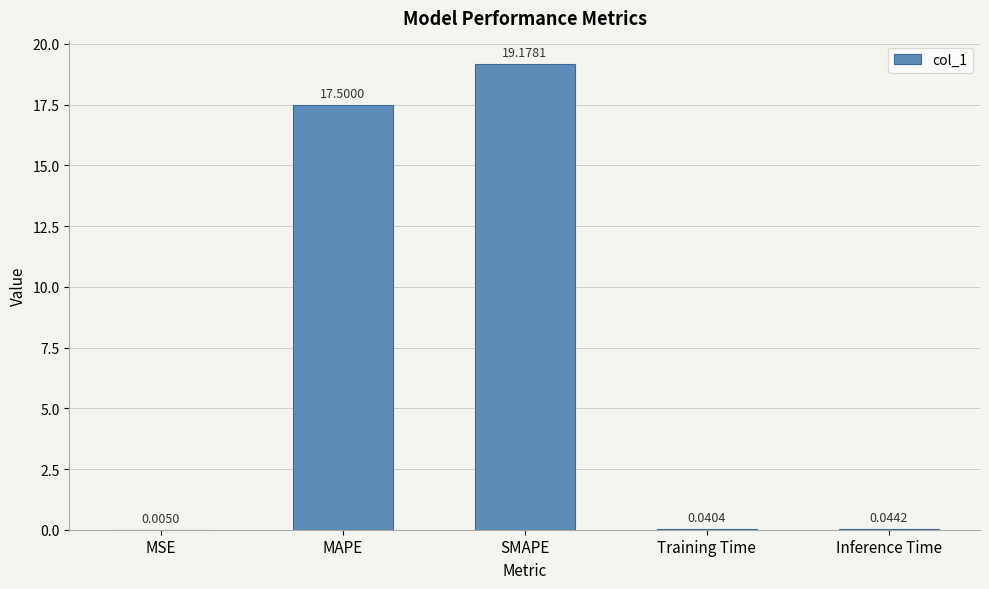

Which category has the highest value across all series?

SMAPE